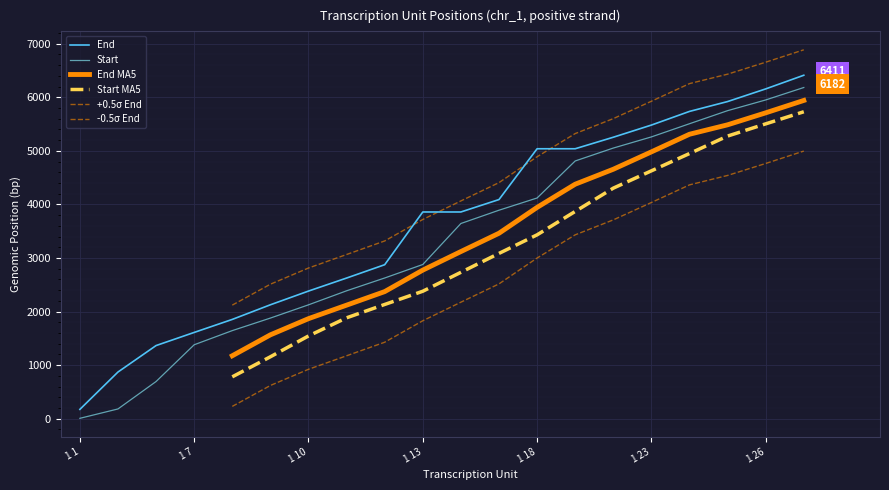

At which label is Start closest to 3095?

1 13